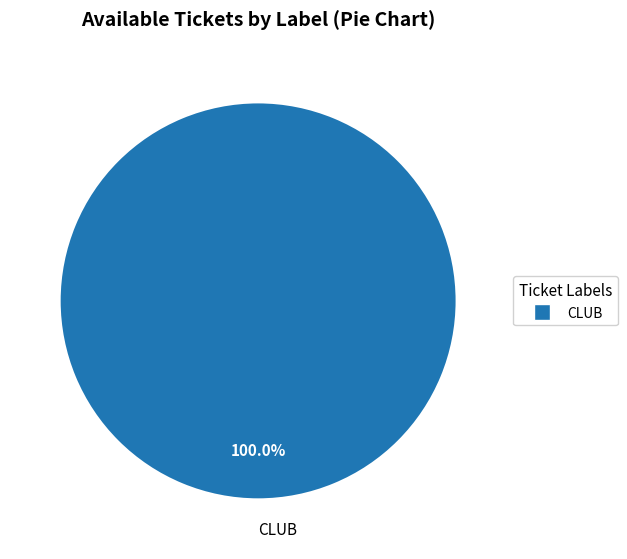

Does CLUB represent more than half of the total?

Yes